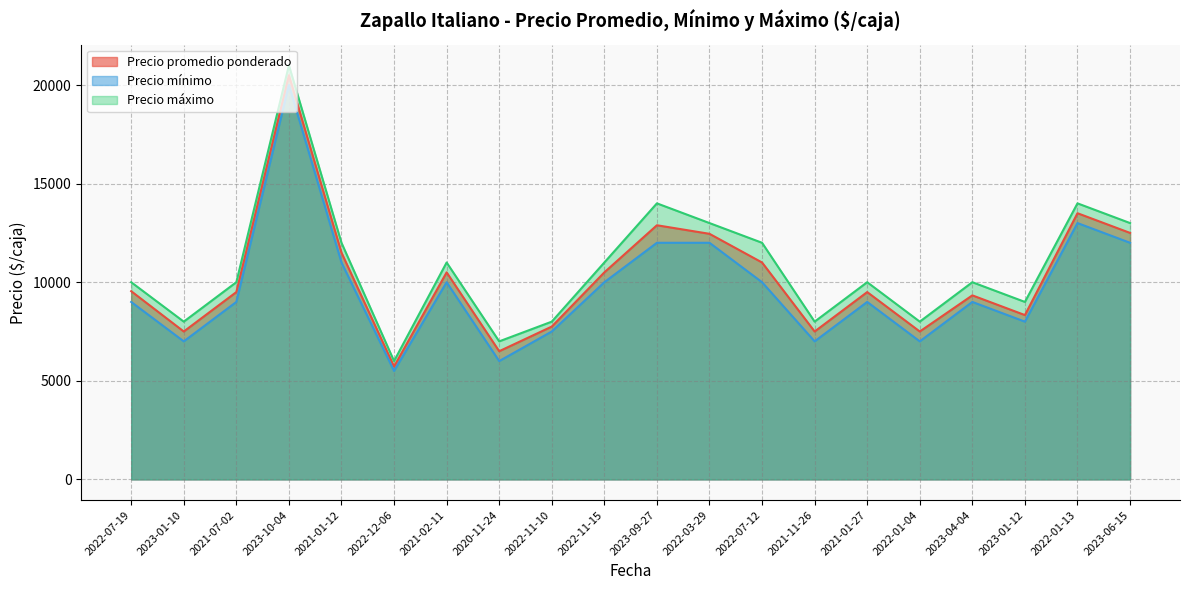

Where is Precio máximo nearest to the value 13500?

2023-09-27